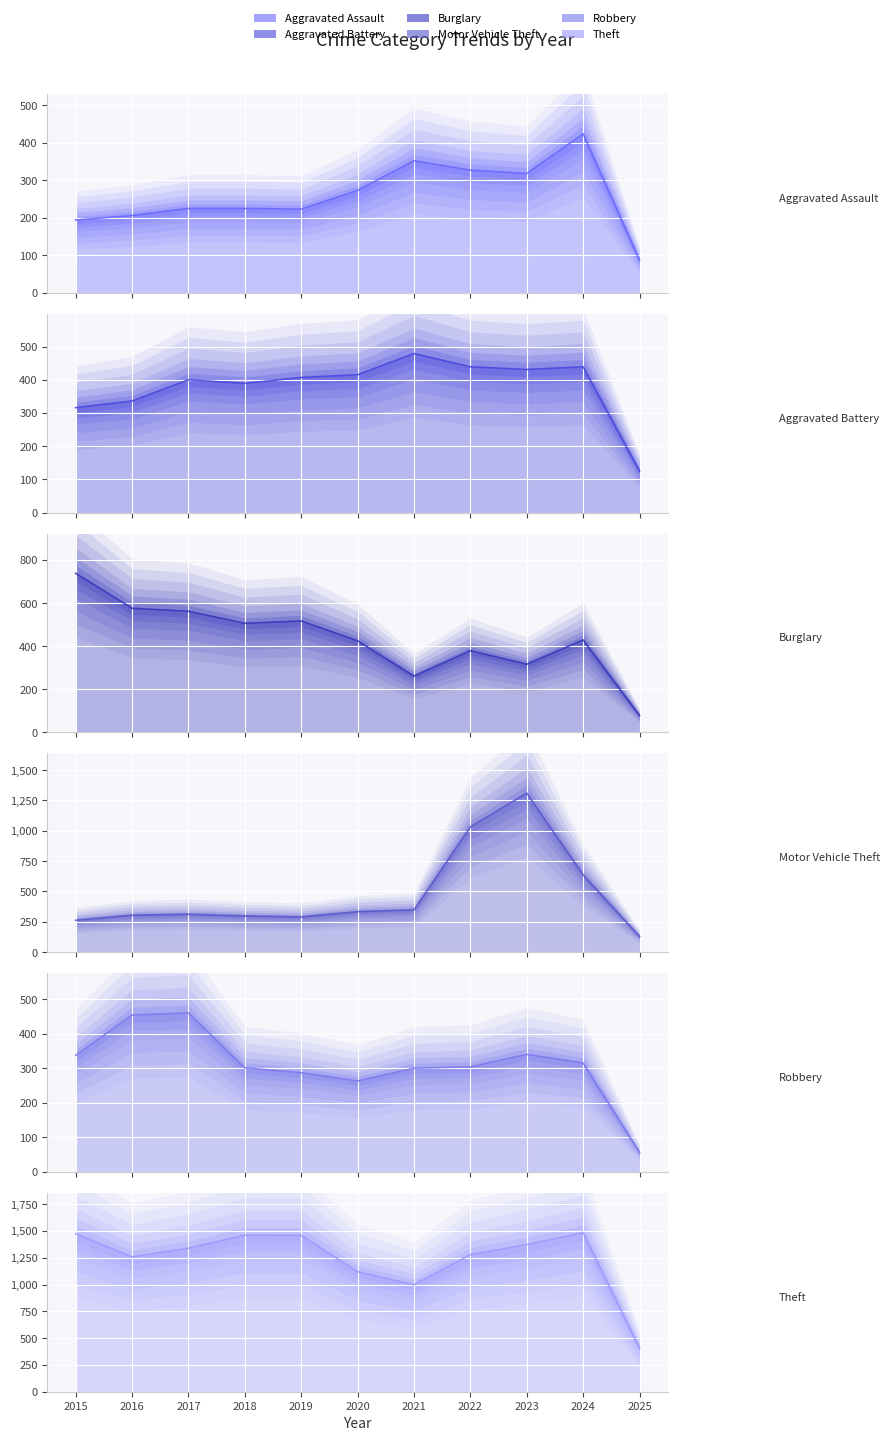

Reading right to left, transcribe all the data shown in this chart.

Aggravated Assault: 2025=87	2024=424	2023=318	2022=327	2021=352	2020=273	2019=223	2018=225	2017=225	2016=206	2015=194
Aggravated Battery: 2025=125	2024=439	2023=431	2022=439	2021=479	2020=415	2019=407	2018=389	2017=400	2016=336	2015=316
Burglary: 2025=78	2024=429	2023=316	2022=379	2021=261	2020=425	2019=517	2018=506	2017=562	2016=576	2015=738
Motor Vehicle Theft: 2025=129	2024=636	2023=1310	2022=1031	2021=348	2020=333	2019=290	2018=298	2017=312	2016=304	2015=263
Robbery: 2025=56	2024=315	2023=340	2022=304	2021=300	2020=263	2019=287	2018=301	2017=460	2016=454	2015=337
Theft: 2025=408	2024=1484	2023=1373	2022=1279	2021=998	2020=1120	2019=1459	2018=1461	2017=1339	2016=1259	2015=1474